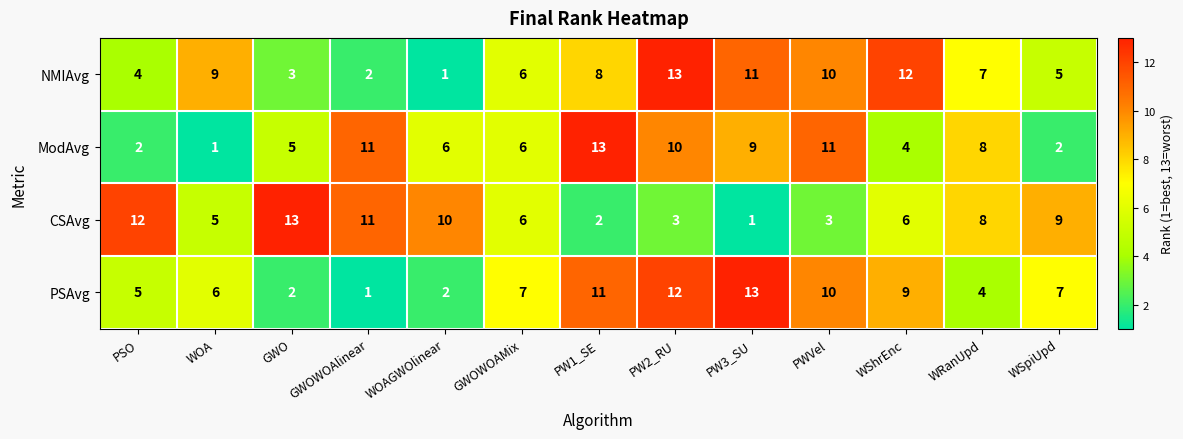

What is the difference between the maximum and minimum values in the ModAvg series?

12